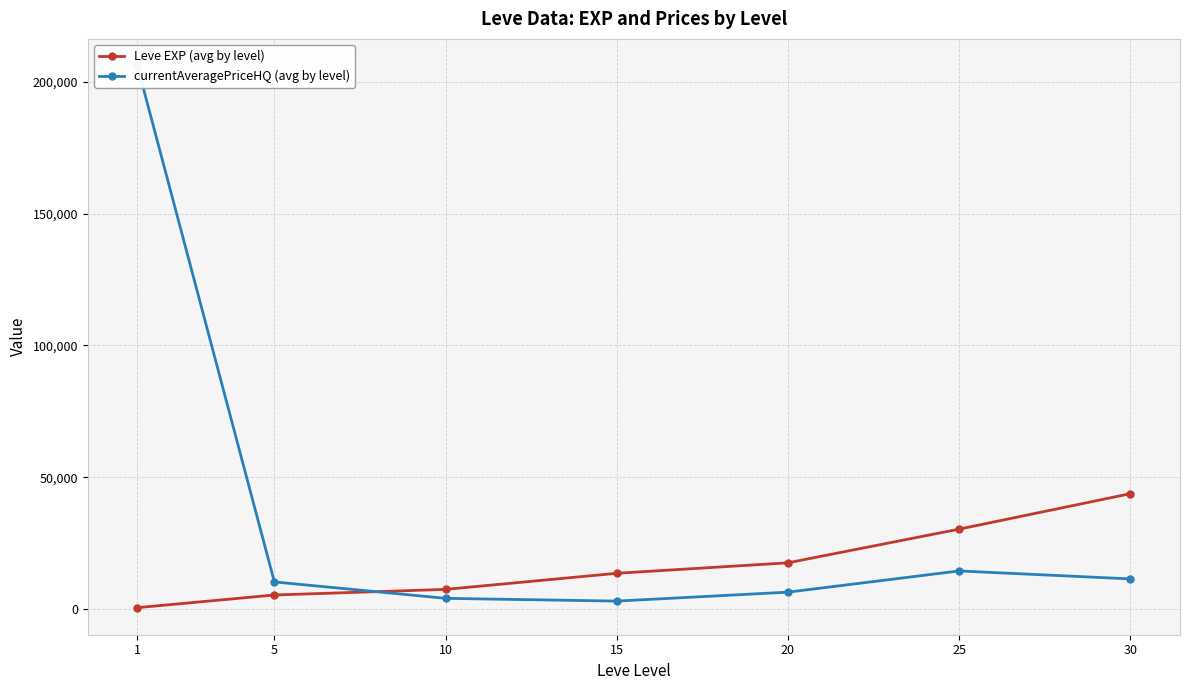

List the labels in order of Leve EXP (avg by level) value, smallest first.

1, 5, 10, 15, 20, 25, 30